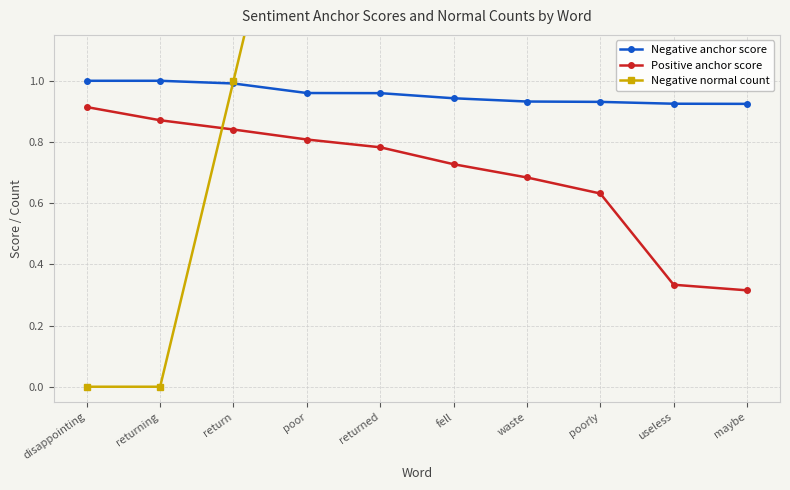

What is the sum of the Positive anchor score values at poorly and return?

1.5